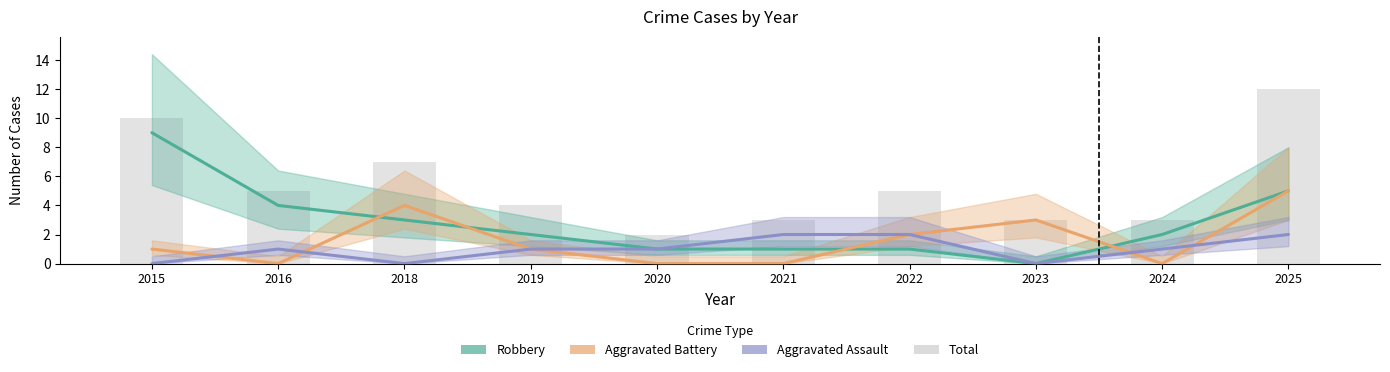

What is the ratio of the value at 2019 to the value at 2020?

2.0